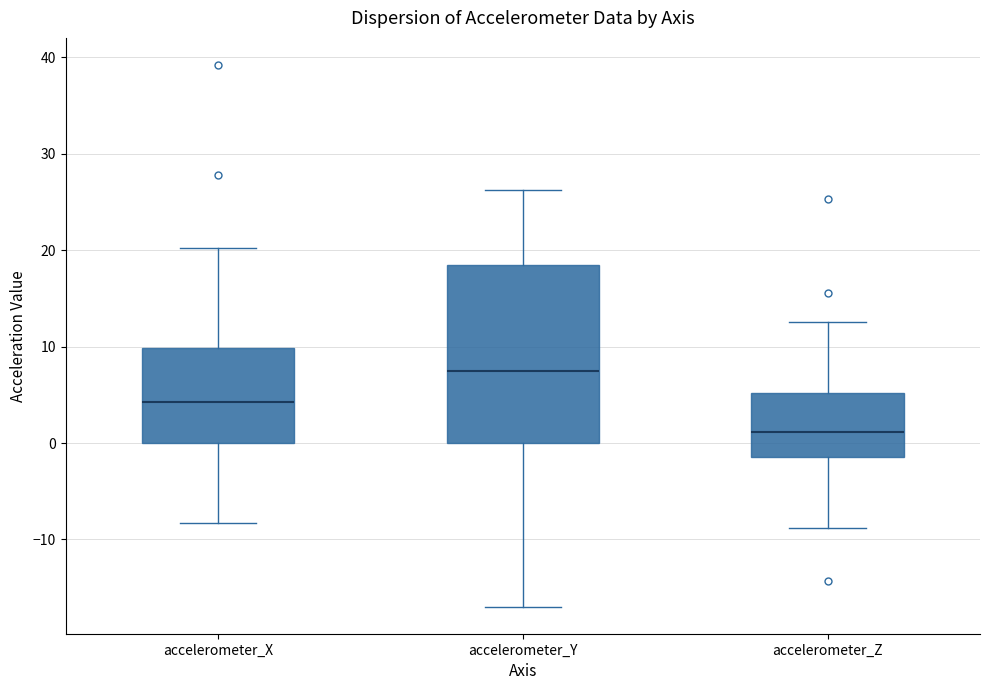

Reading left to right, transcribe this box plot: for each box, give where its median line is, the range the box spans, and where its two whiskers end, as read against the y-axis. The values are not printed on the chart, so give them approximately, as read against the axis.

accelerometer_X: median 4, box 0 to 10, whiskers -8 to 20
accelerometer_Y: median 7, box 0 to 19, whiskers -17 to 26
accelerometer_Z: median 1, box -1 to 5, whiskers -9 to 13